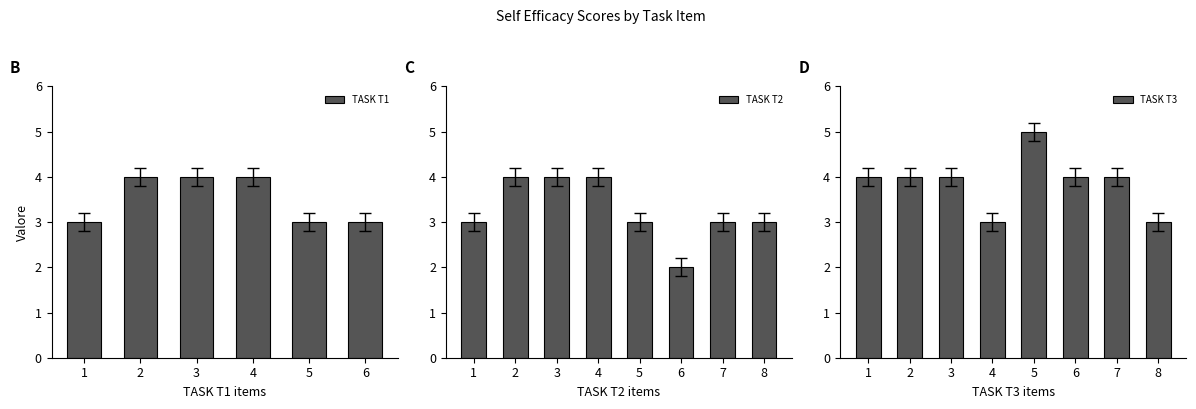

What is the minimum value for TASK T1?

3